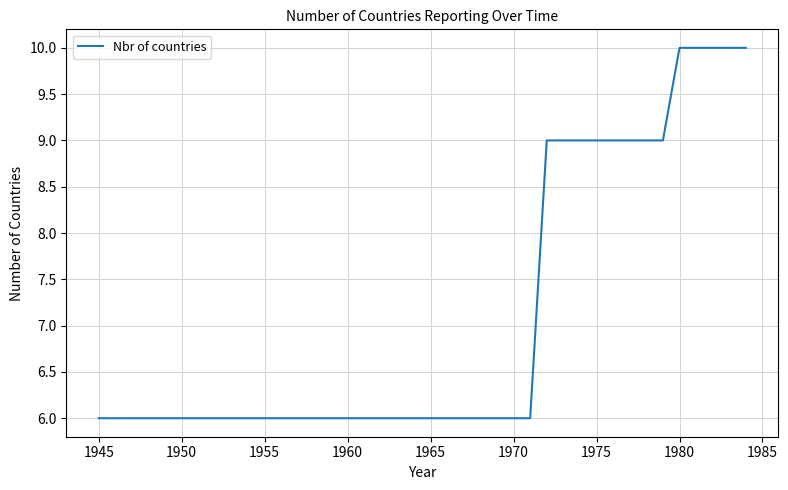

What is the difference between the maximum and minimum values?

4